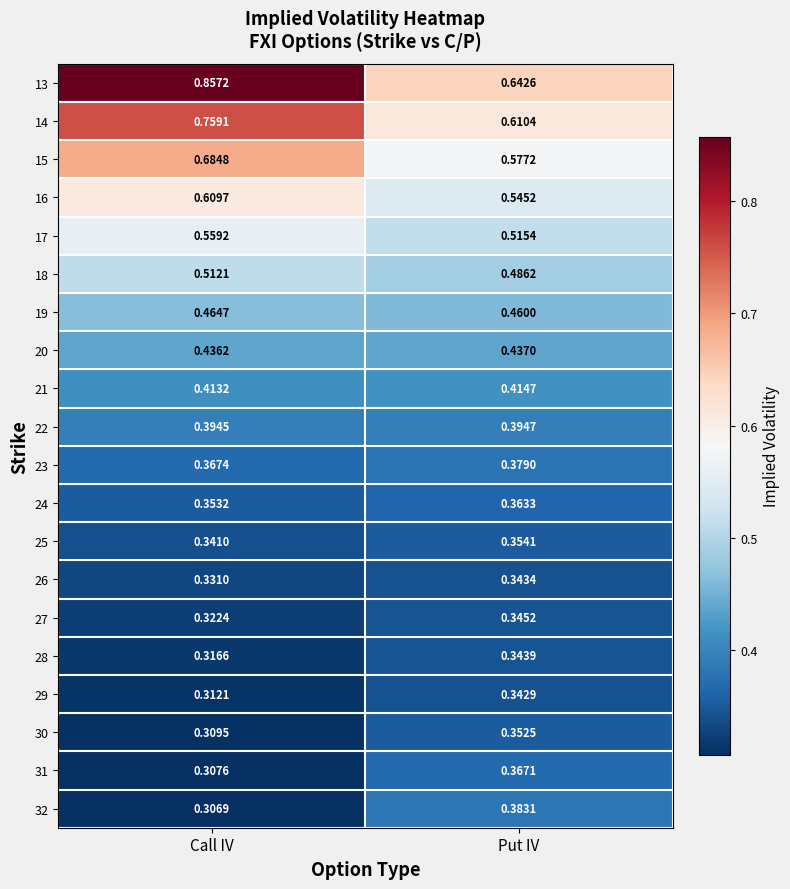

Rank the categories by 15 value from highest to lowest.

Call IV, Put IV